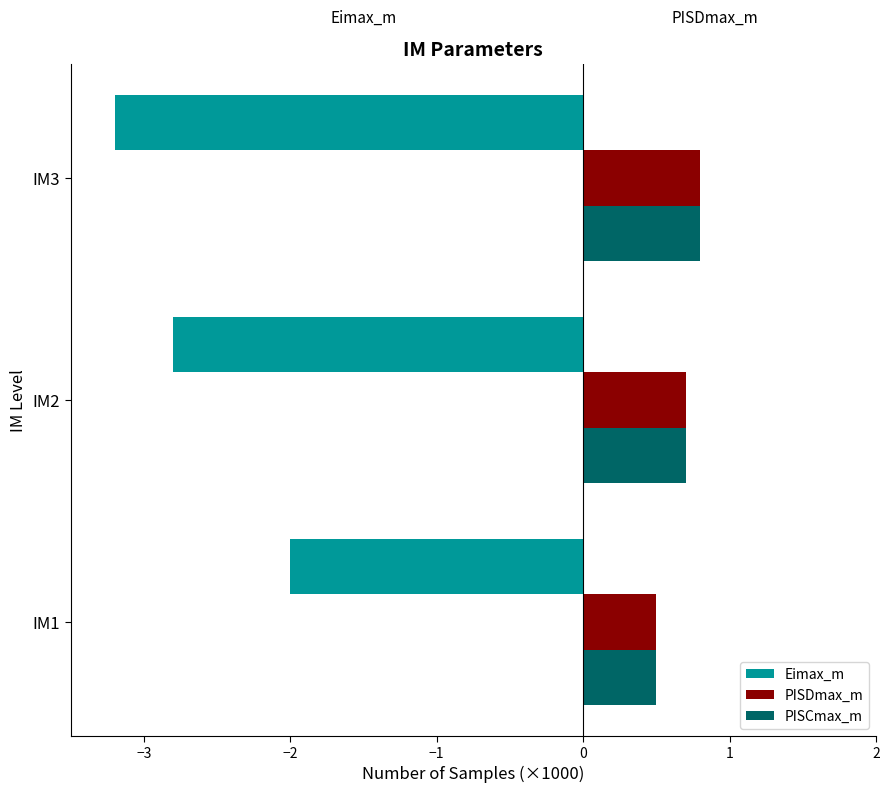

What is the maximum value shown in the chart?

0.8